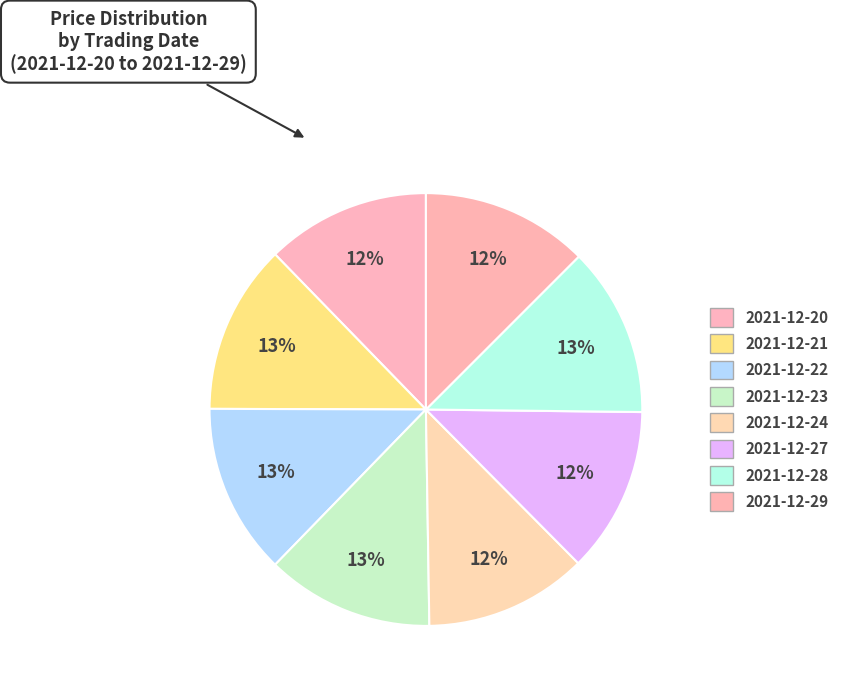

How many slices are in this pie chart?

8